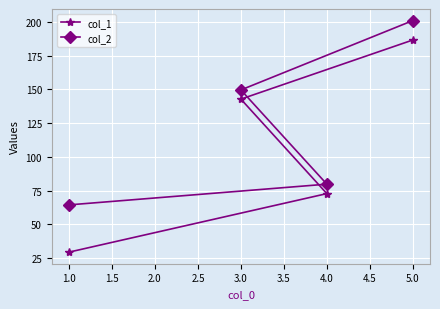

At how many categories does at least one series exceed 137?

2